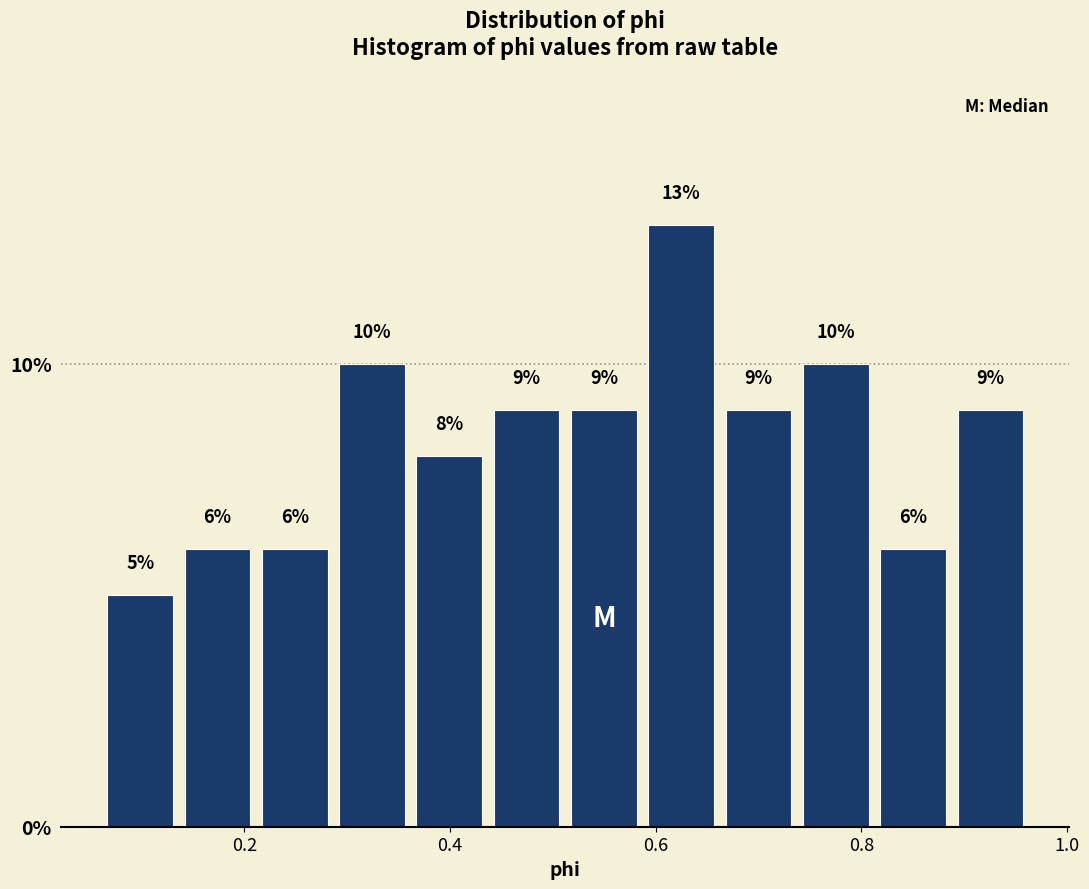

Around what value on the x-axis is the tallest bar? Give the approximate position of its centre, as read against the axis.

0.62